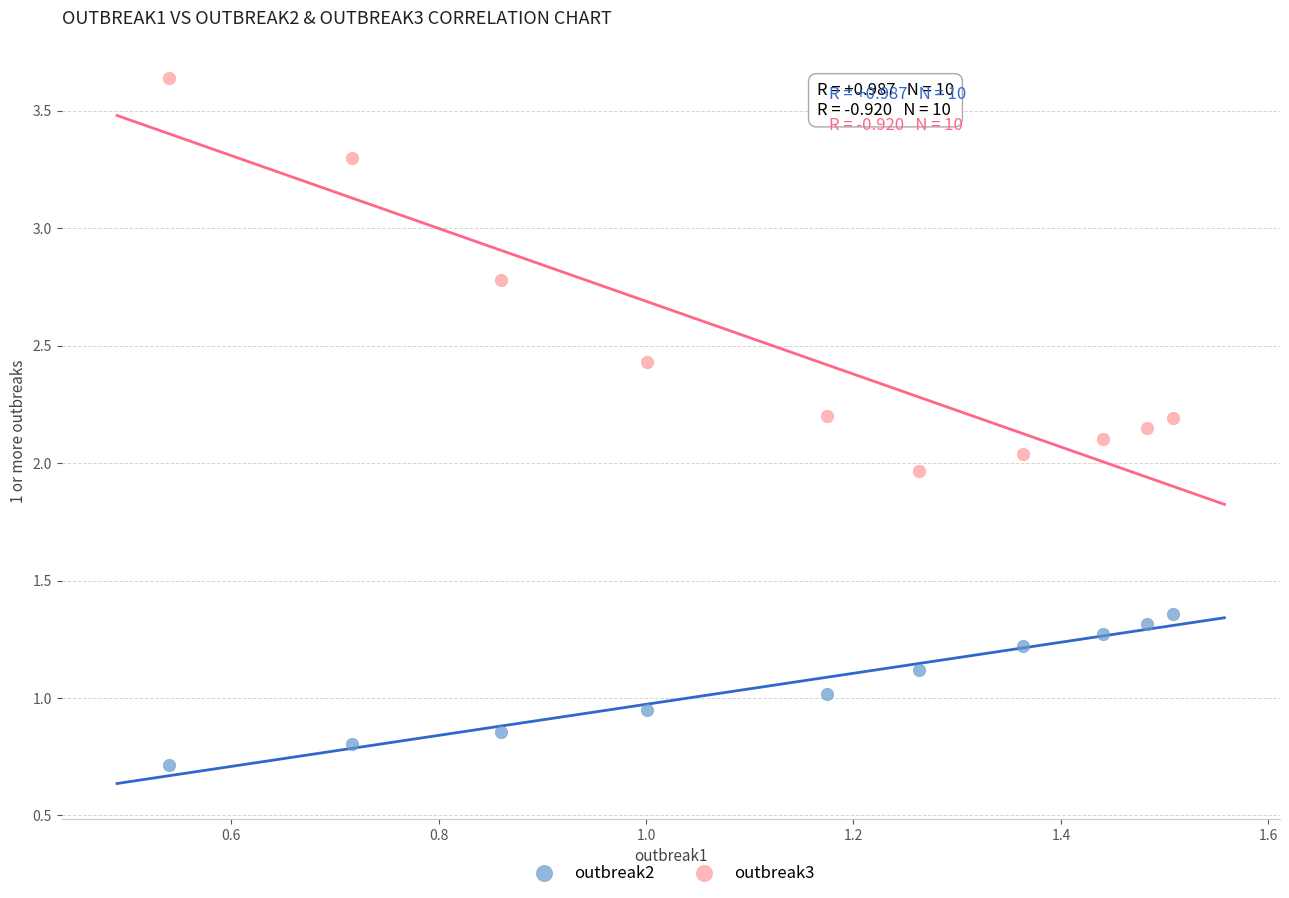

Which series has the largest Y range (max minus min)?

outbreak3